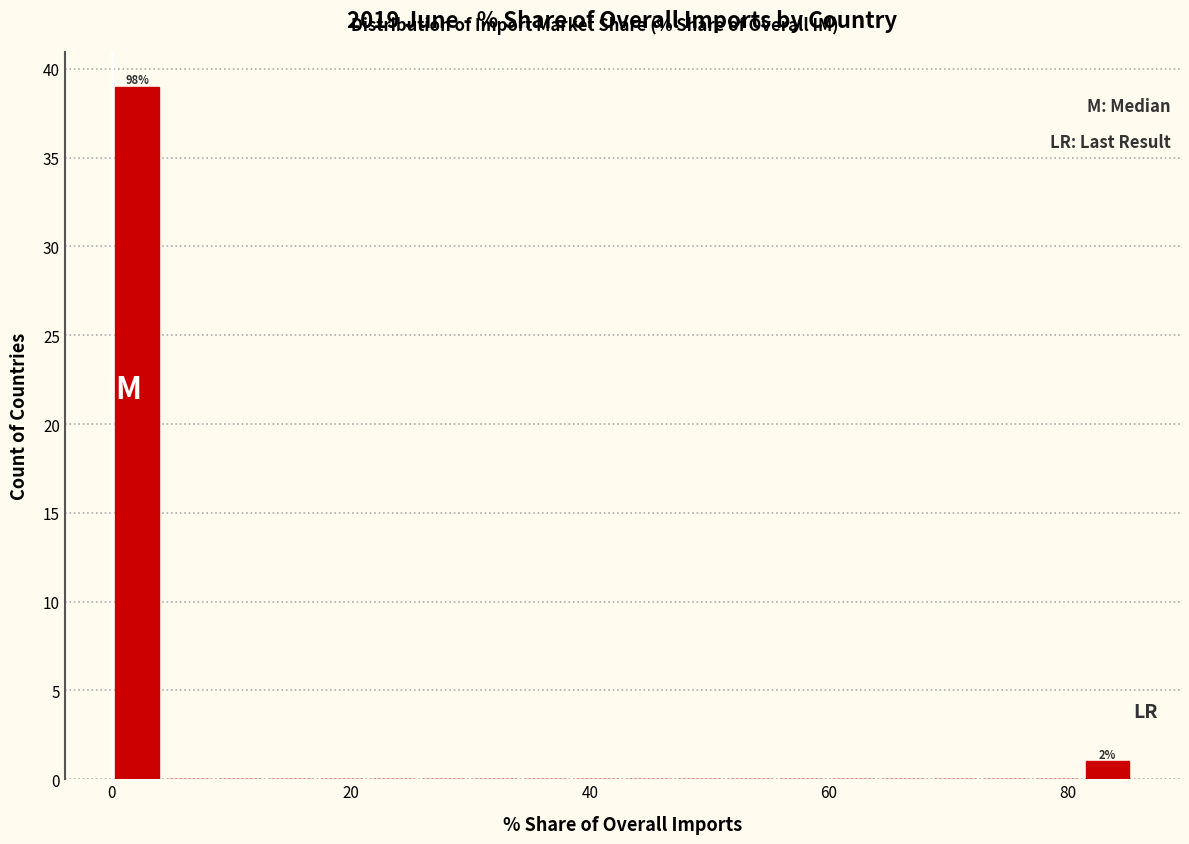

Read against the x-axis, roughly where is the centre of the tallest bar?

2